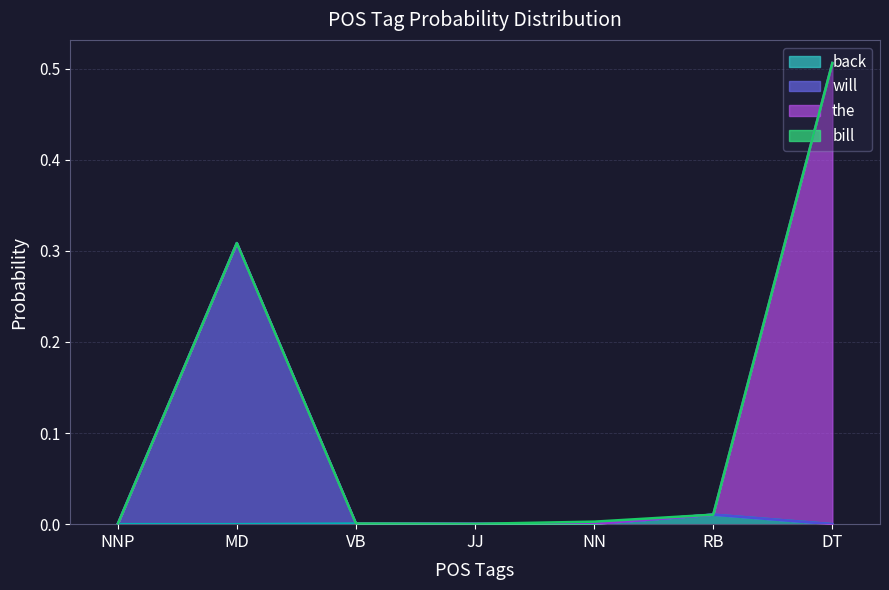

At which category is the sum across all series the highest?

DT